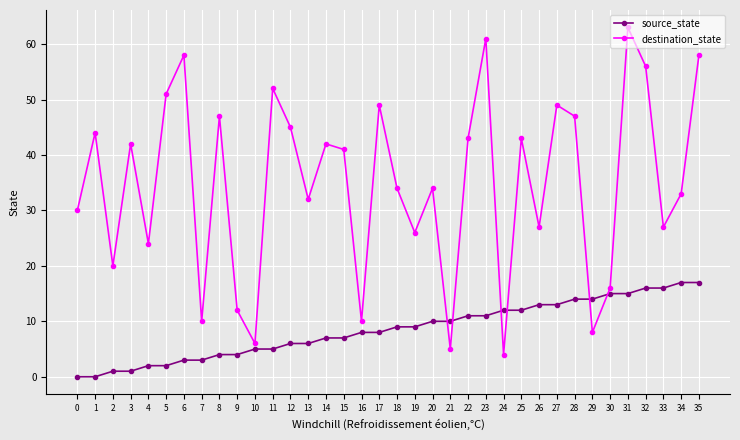

At which label does destination_state reach its minimum?

24